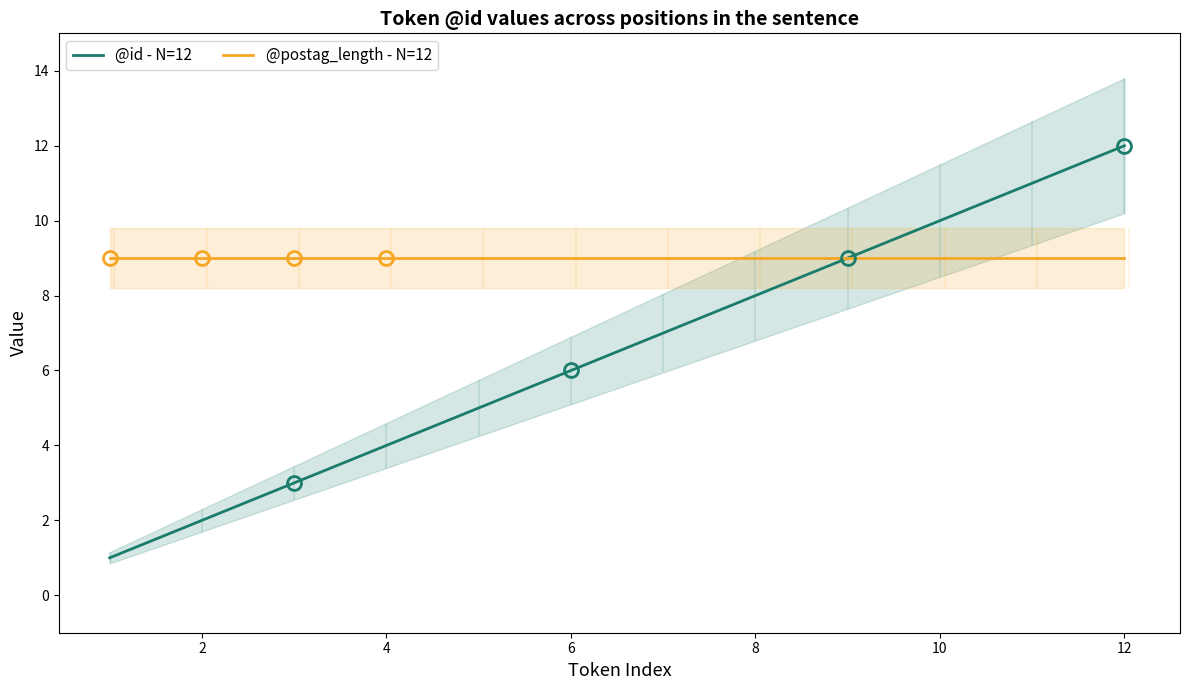

The value of @id - N=12 at 10 is 5. True or false?

False